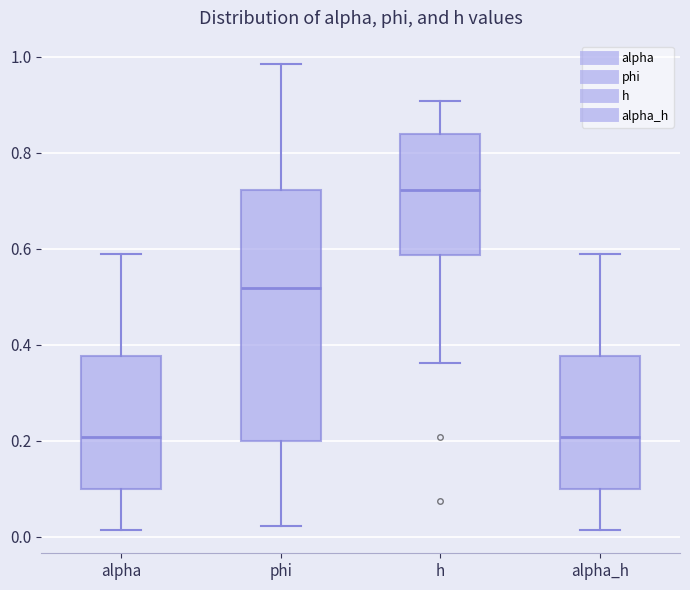

Reading left to right, read every box against the y-axis: the position of its median line, the range the box covers, and the ends of its whiskers. The values are not printed on the chart, so give them approximately, as read against the axis.

alpha: median 0.20, box 0.10 to 0.38, whiskers 0.02 to 0.58
phi: median 0.52, box 0.20 to 0.72, whiskers 0.02 to 0.98
h: median 0.72, box 0.58 to 0.84, whiskers 0.36 to 0.90
alpha_h: median 0.20, box 0.10 to 0.38, whiskers 0.02 to 0.58